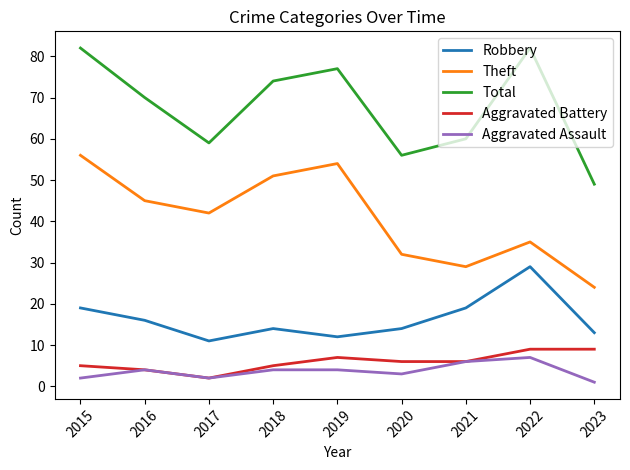

What are all the series names shown in the legend?

Robbery, Theft, Total, Aggravated Battery, Aggravated Assault